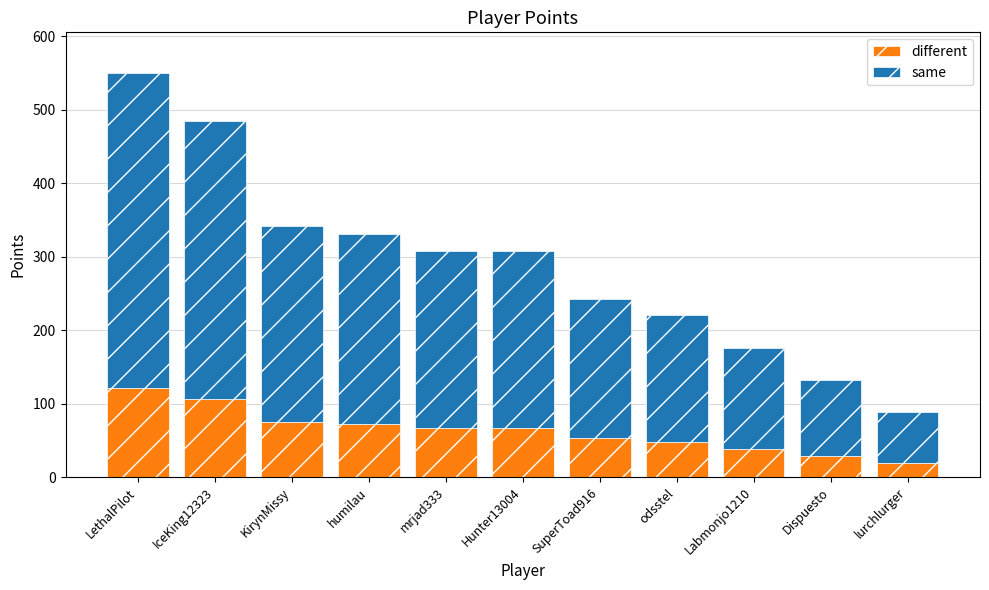

Reading left to right, what are the values for different?

LethalPilot=121	IceKing12323=106	KirynMissy=75	humilau=72	mrjad333=67	Hunter13004=67	SuperToad916=53	odsstel=48	Labmonjo1210=38	Dispuesto=29	lurchlurger=19